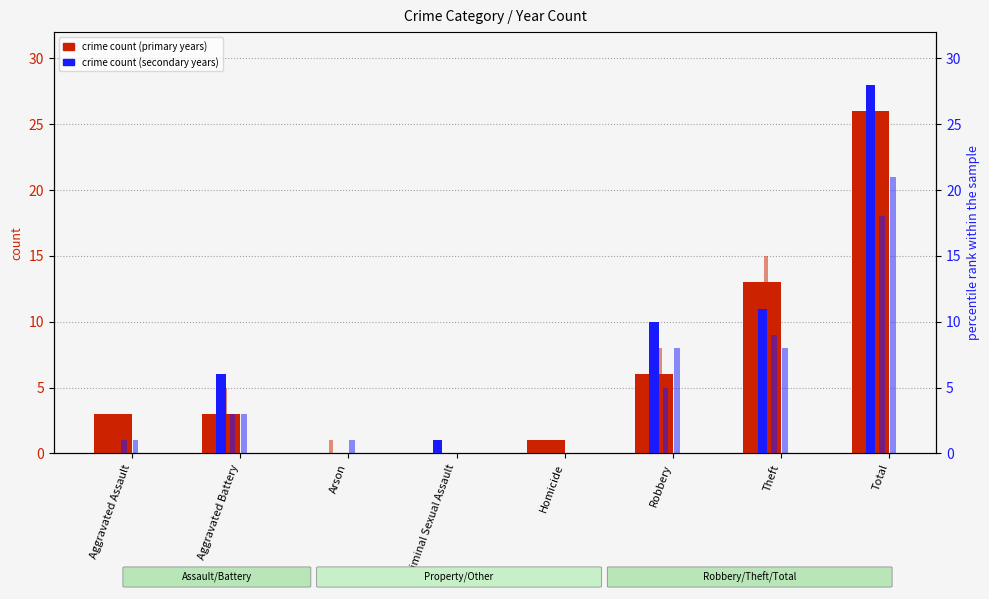

What is the difference between the maximum and second lowest values in the 2018 series?

25